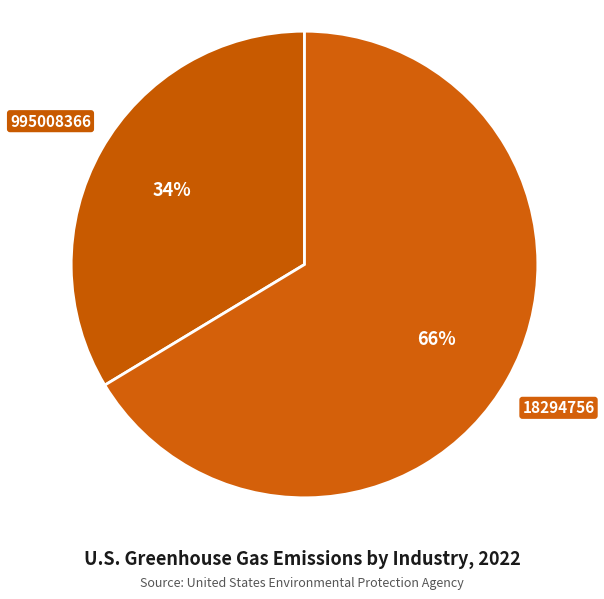

Which category has the biggest portion of the pie?

18294756